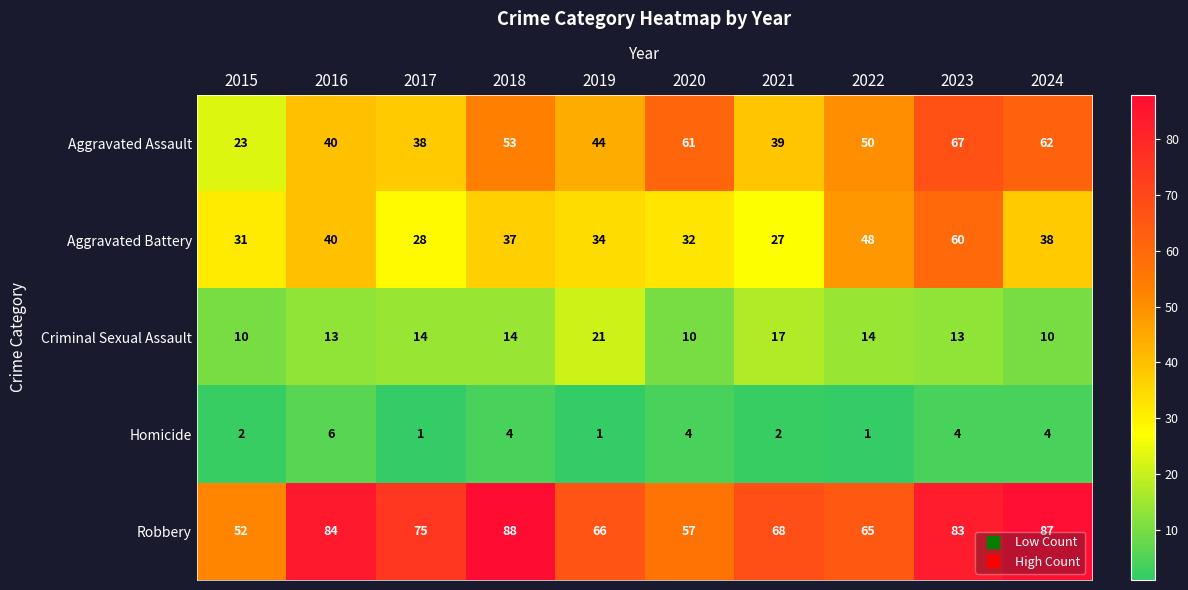

Where does the Homicide series first go above 4?

2016